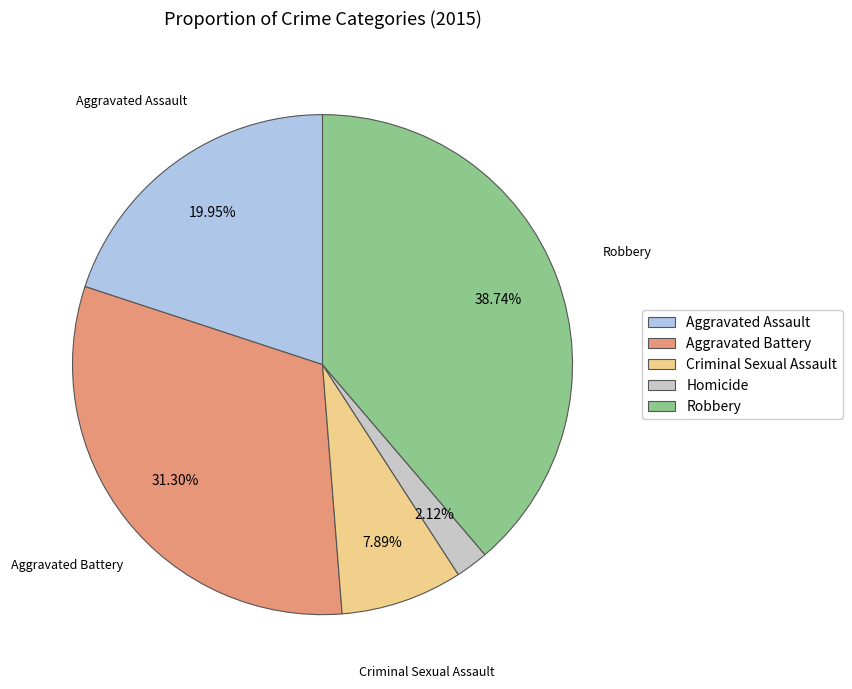

To the nearest percent, what portion does Aggravated Battery represent?

31%